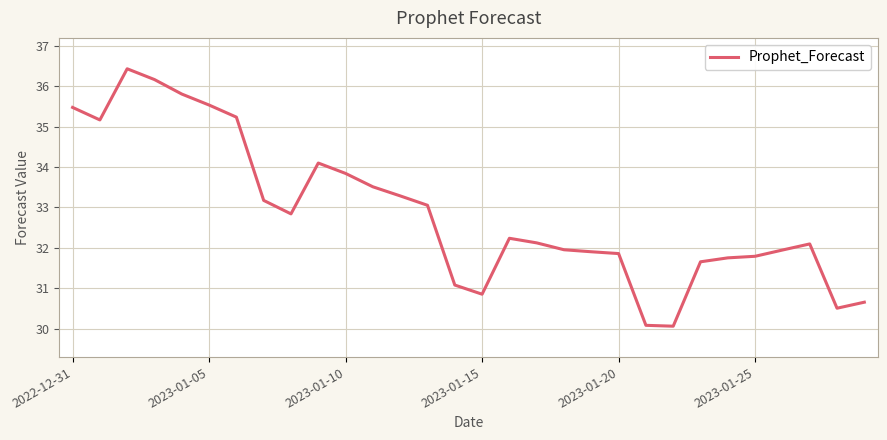

What is the smallest value displayed?

30.1